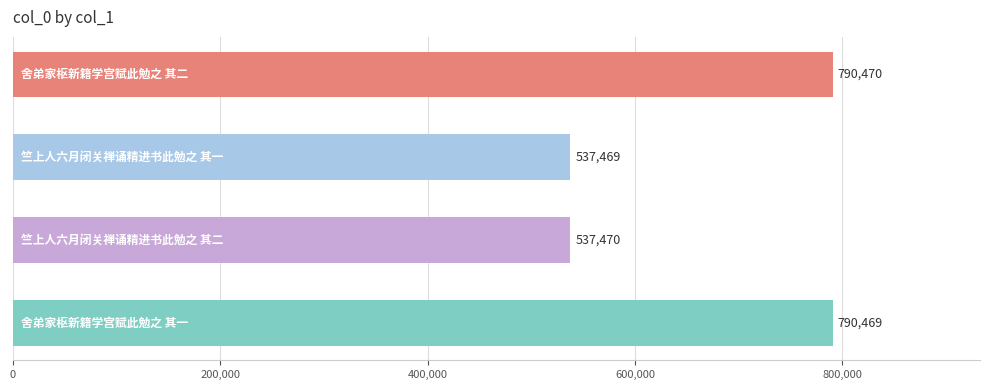

What is the value of the 1st bar from the top?

790470